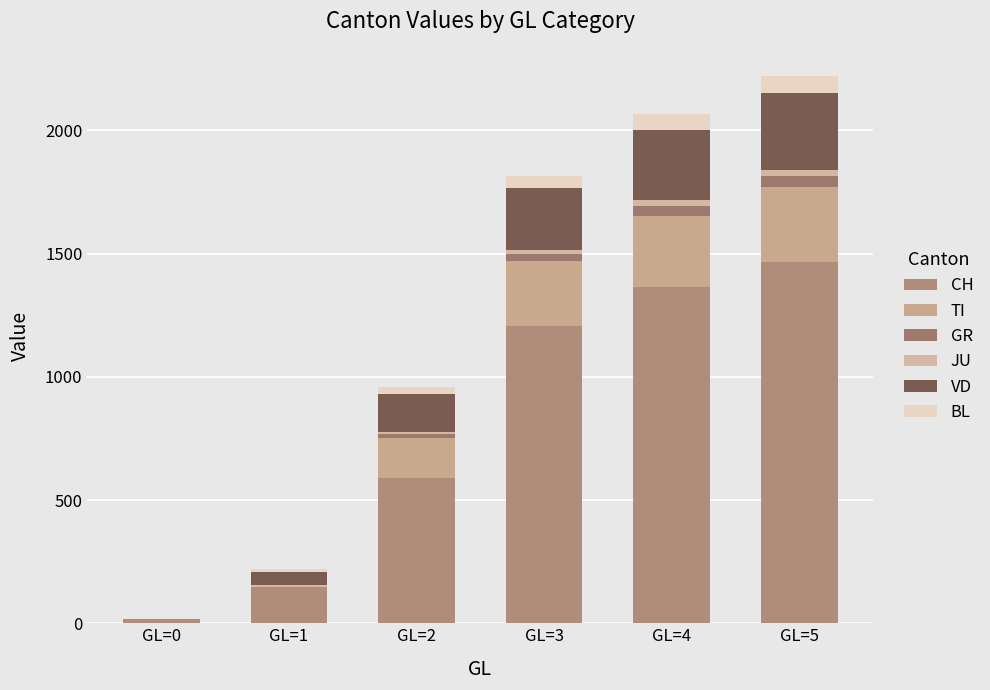

How many series are shown in this chart?

6